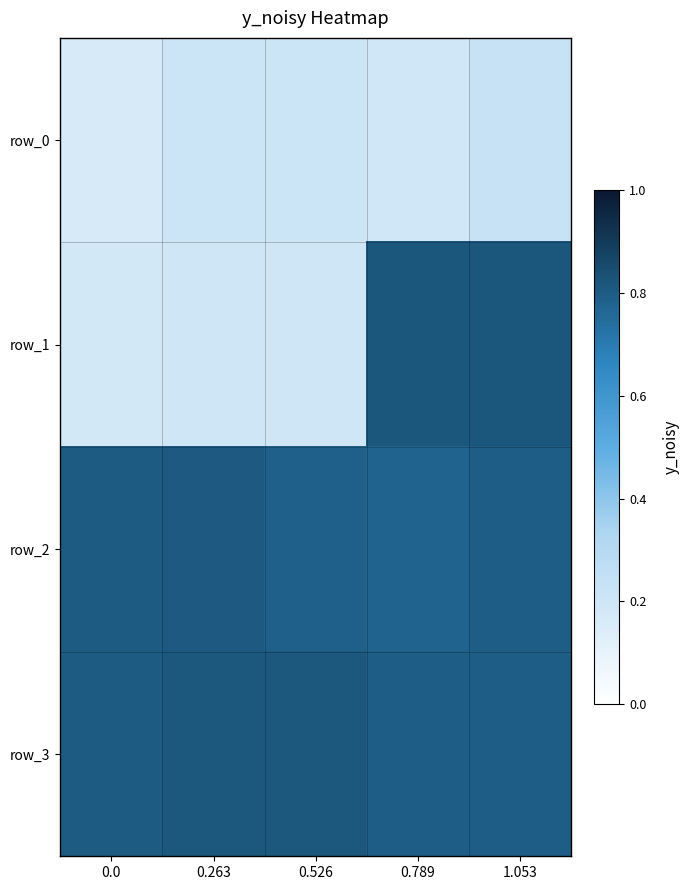

What is the difference between the highest and lowest values at 1.053?

0.6